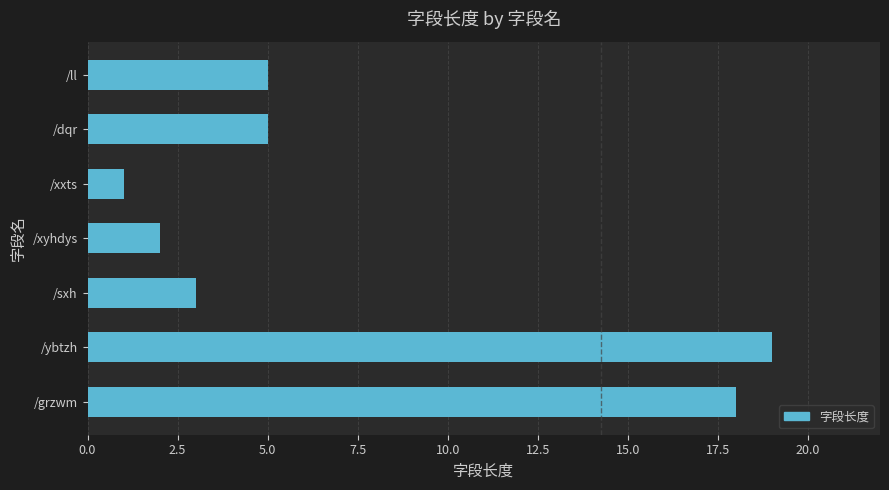

Which has a higher value, /grzwm or /ybtzh?

/ybtzh